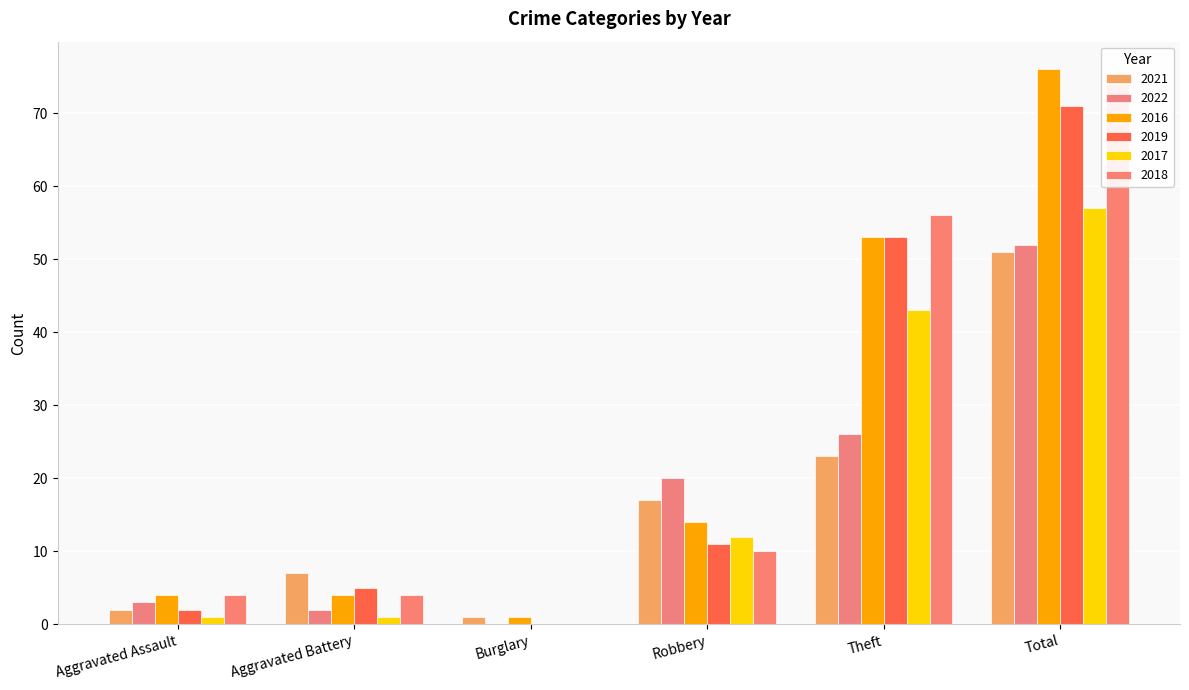

What is the spread (max minus min) of values at Theft?

33